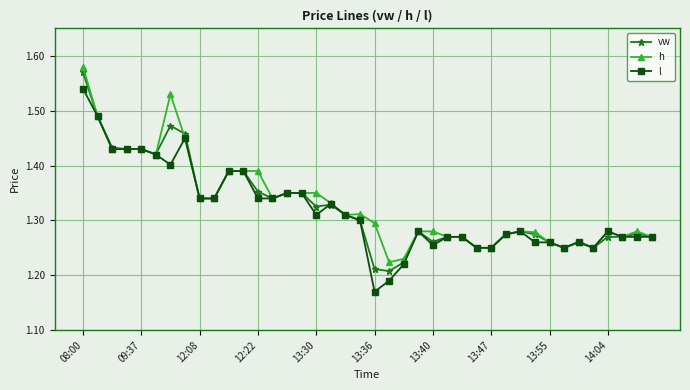

Count the h values in the range 1 to 2.

40